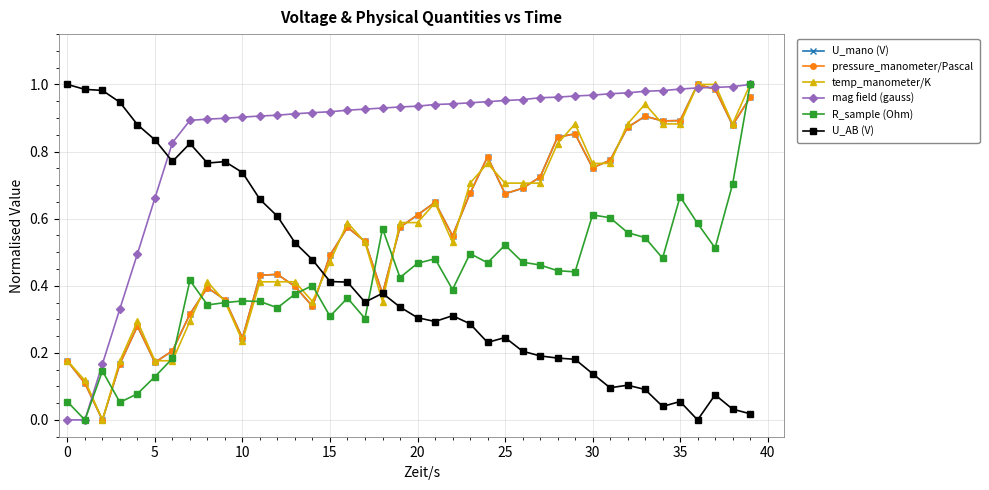

What are all the series names shown in the legend?

U_mano (V), pressure_manometer/Pascal, temp_manometer/K, mag field (gauss), R_sample (Ohm), U_AB (V)